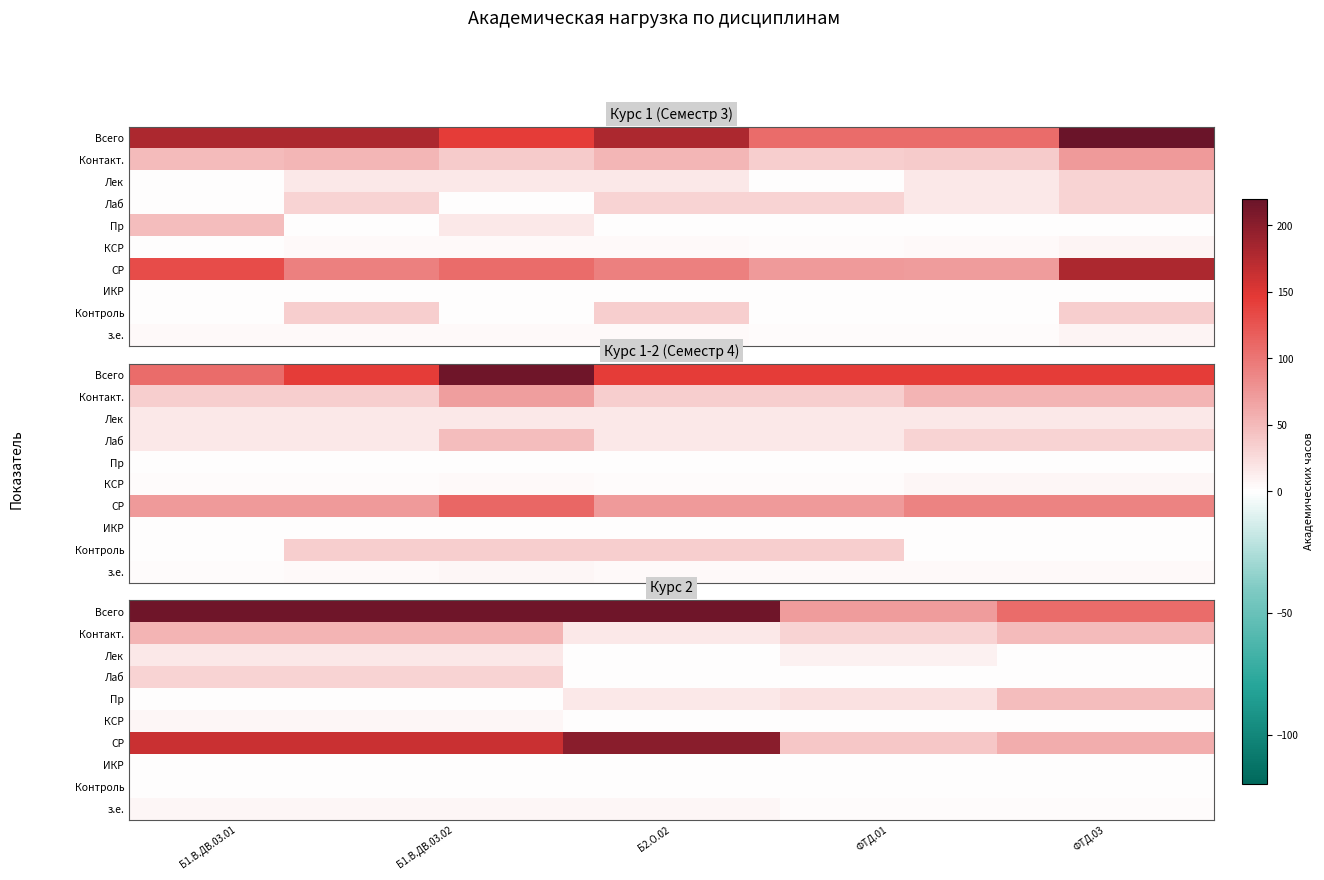

What is the approximate value of КСР at Б1.В.ДВ.03.01?

6.0